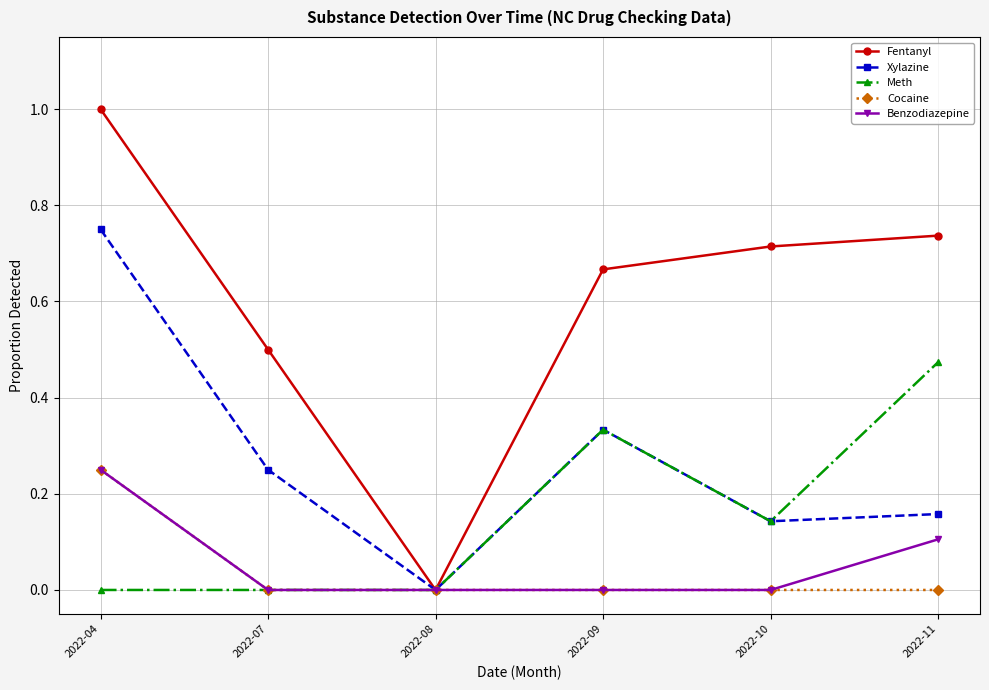

Is it true that Xylazine equals 0.1 at 2022-10?

True